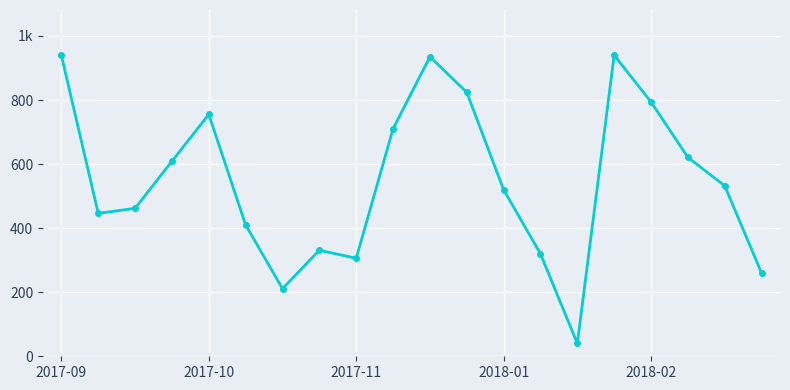

How many data points are less than 532?

10